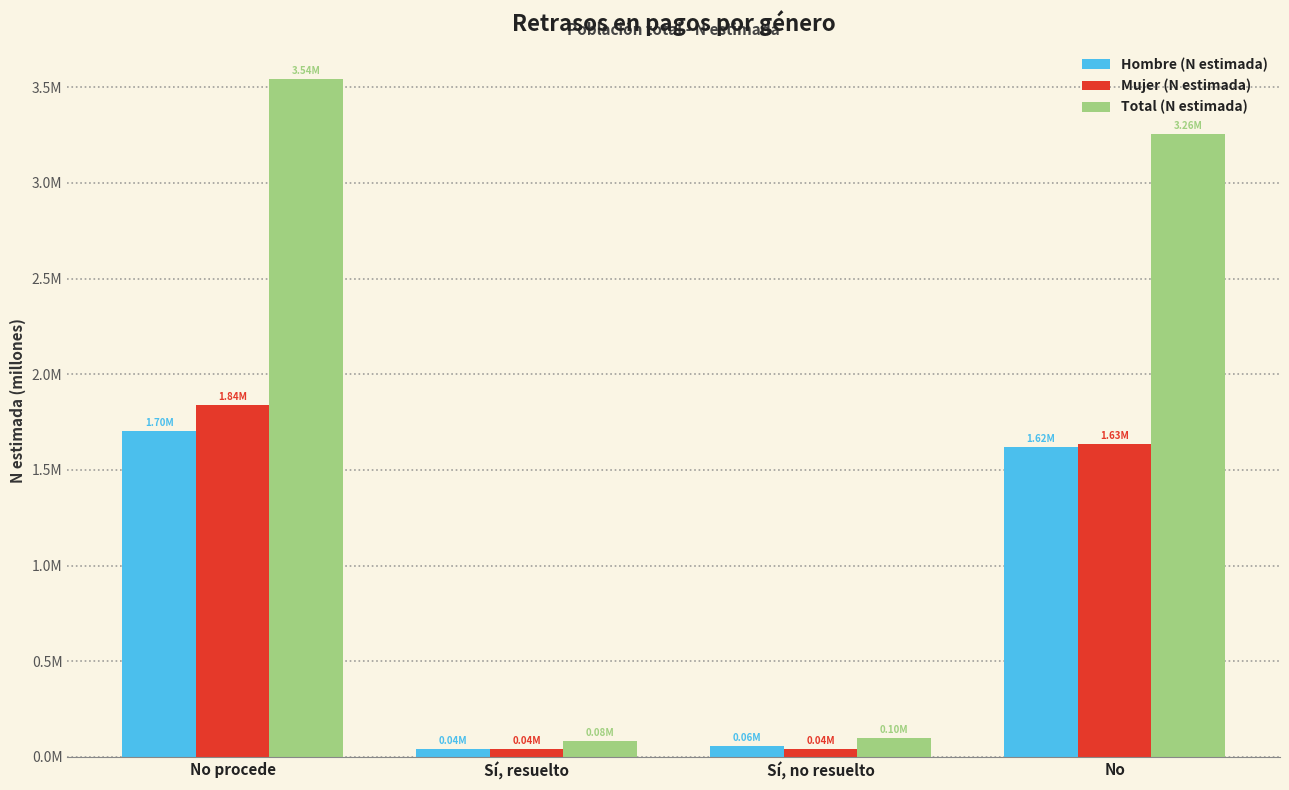

Reading left to right, what are all the values shown in this chart?

Hombre (N estimada): 1704474	42341	57274	1621070
Mujer (N estimada): 1840334	41223	40895	1634062
Total (N estimada): 3544808	83564	98169	3255132